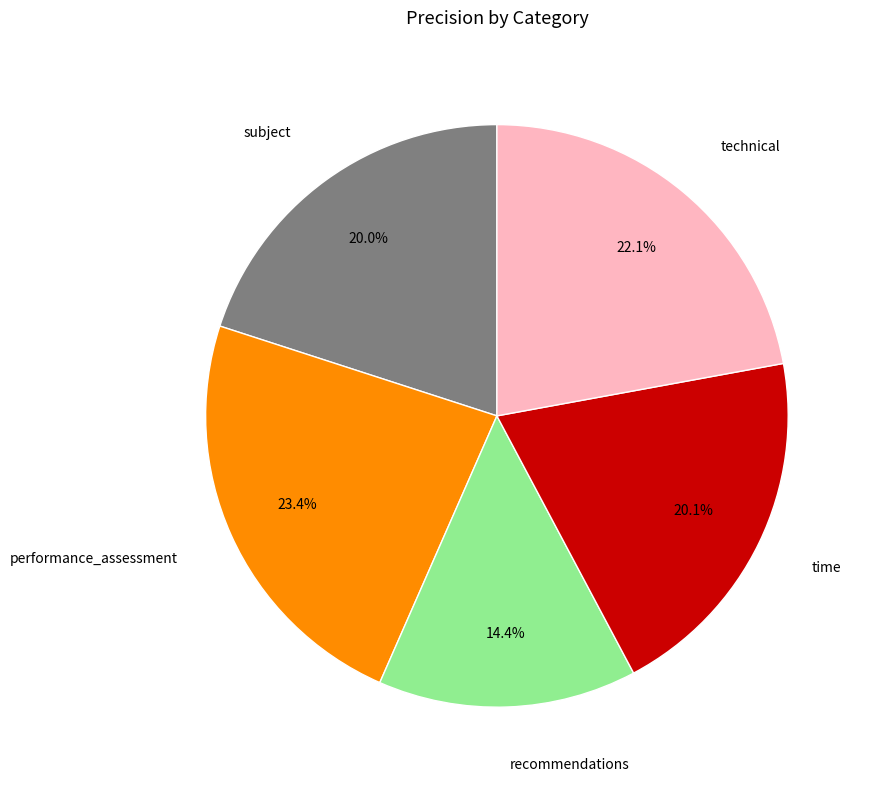

Does any single category account for the majority?

No